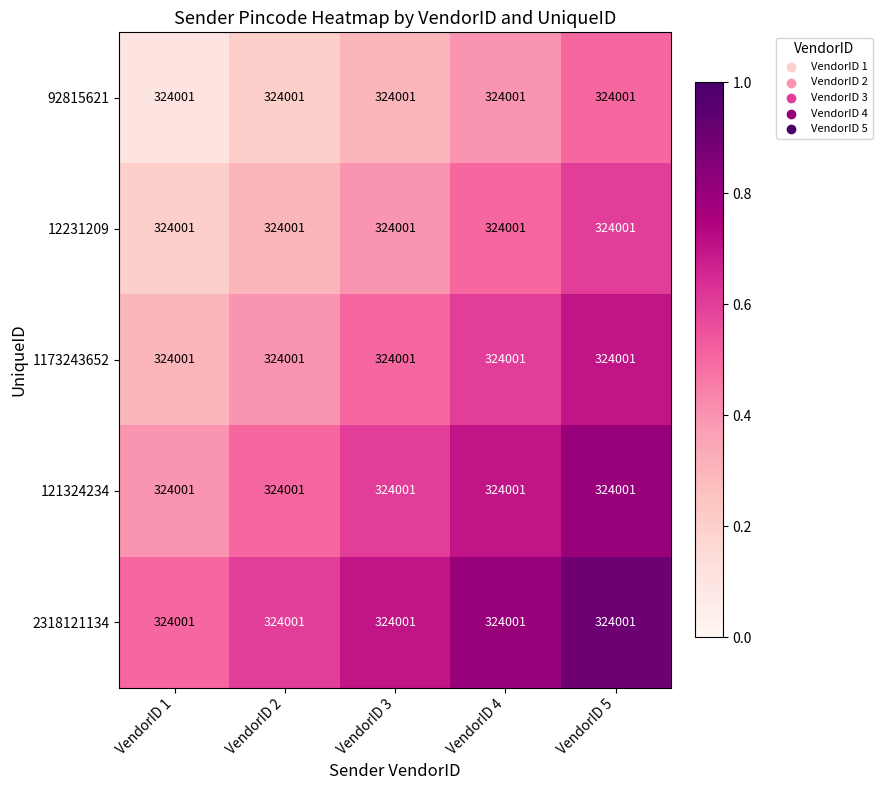

Is the value of 121324234 at VendorID 1 greater than the value of 1173243652 at VendorID 5?

No